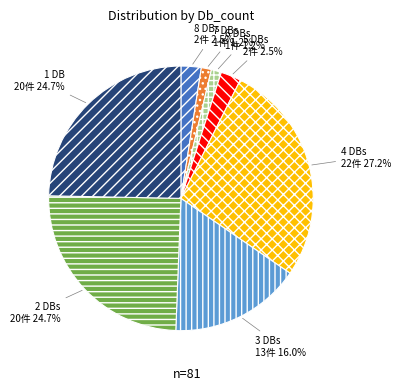

What is the total percentage of 2 DBs and 3 DBs?

40.7%